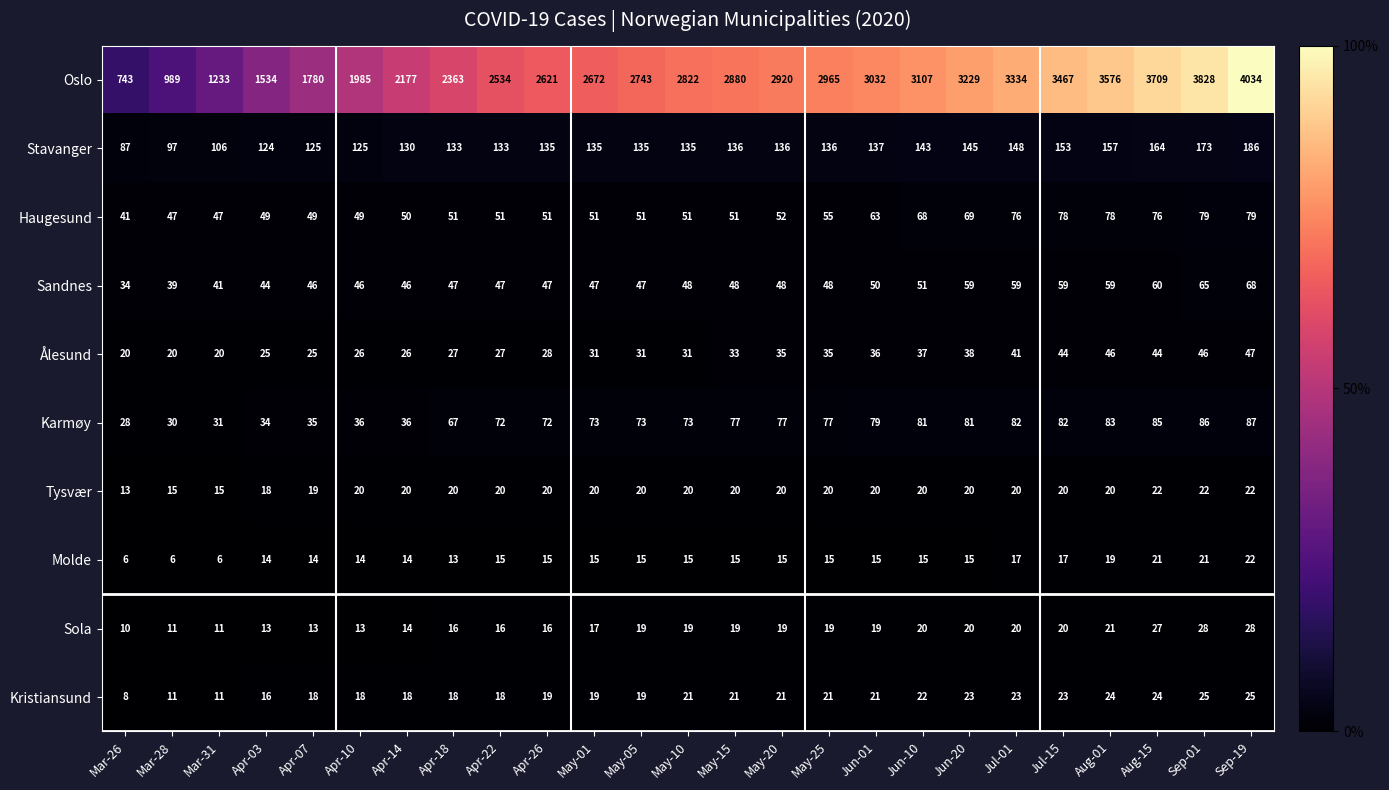

What is the lowest value of the Kristiansund series?

8